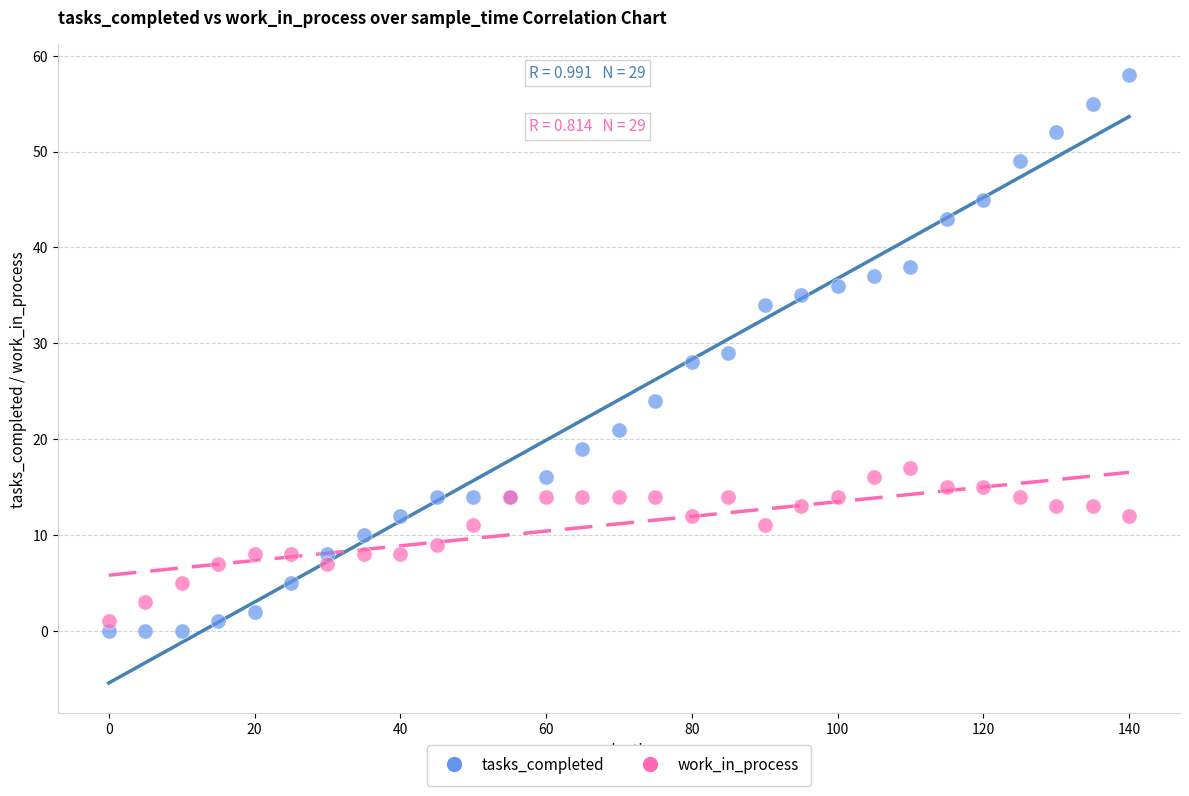

Which series reaches the maximum Y coordinate?

tasks_completed